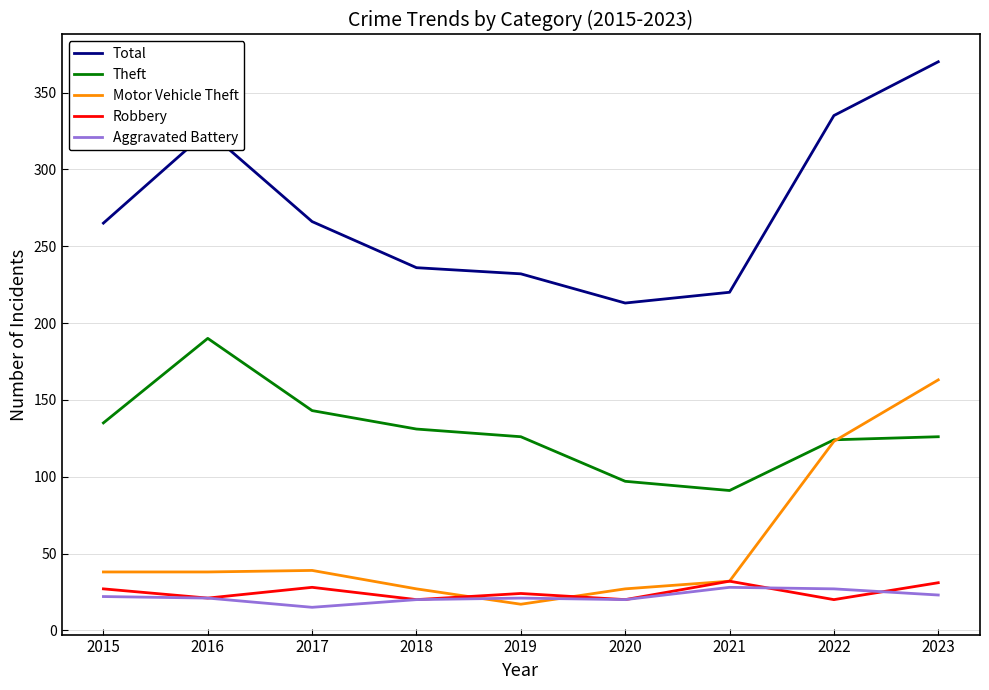

What is the spread (max minus min) of values at 2021?

192